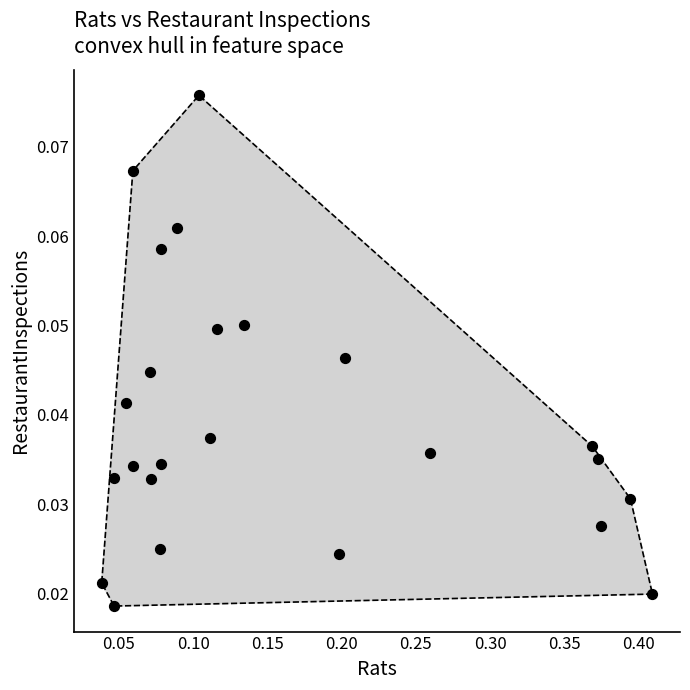

What is the range of X values (max minus min)?

0.4